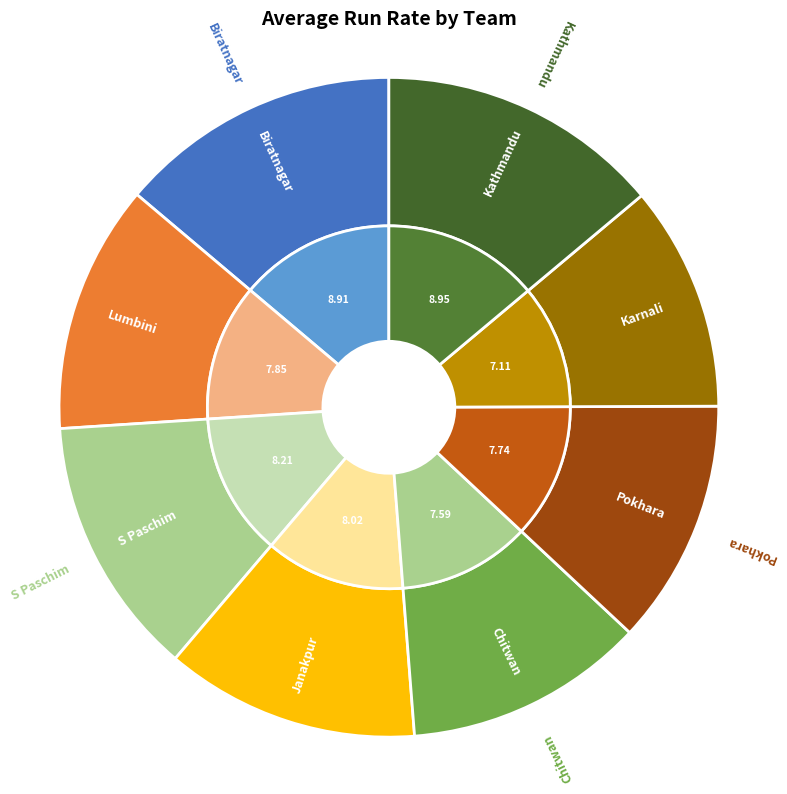

Is the sum of Biratnagar and Janakpur greater than half?

No